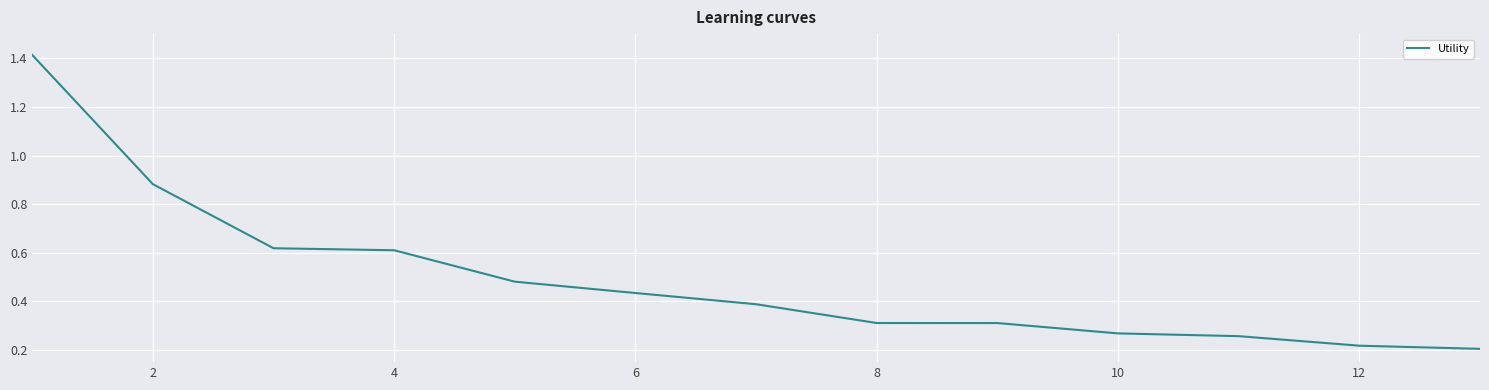

What is the difference between the maximum and minimum values?

1.2